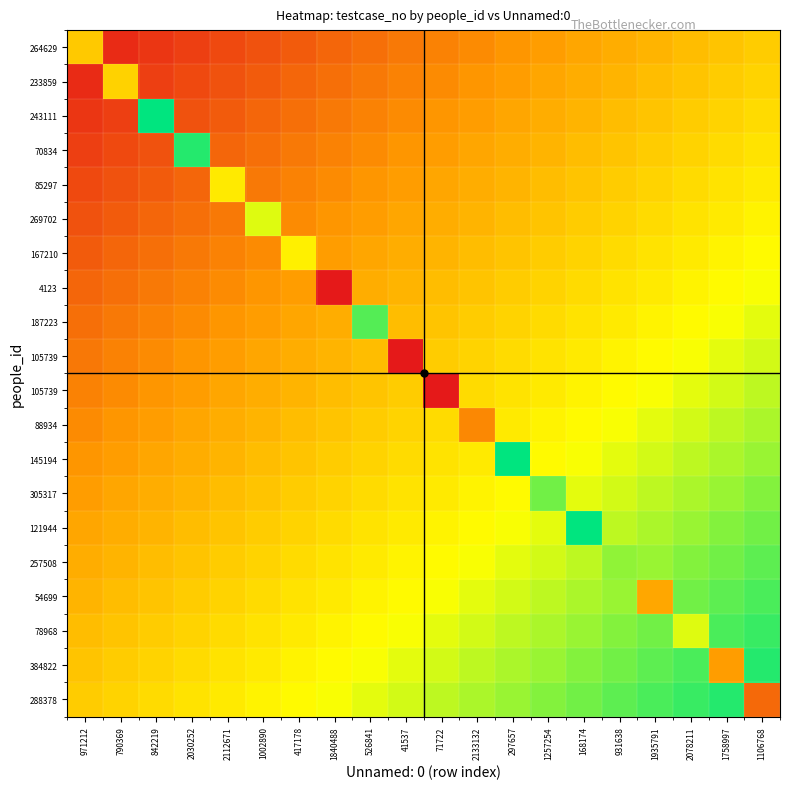

At which category does the chart reach its minimum across all series?

1840488